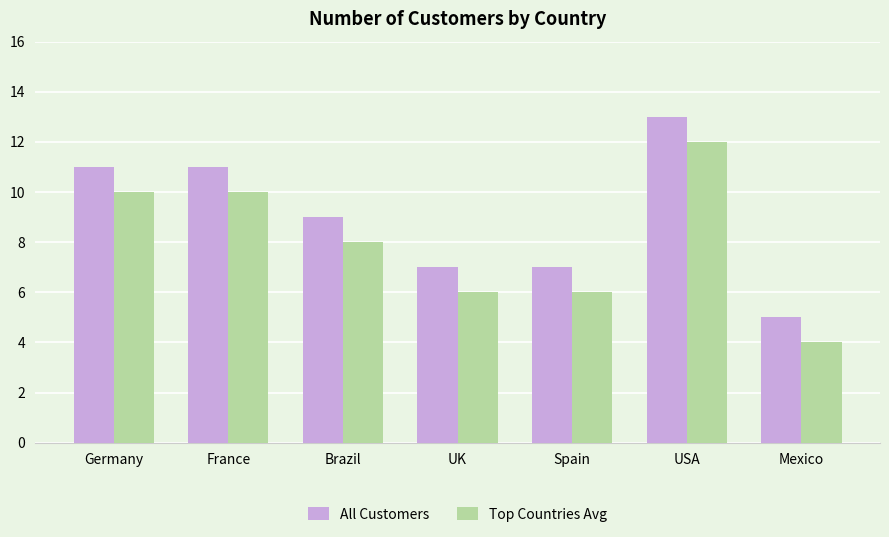

Which label corresponds to the largest value in the chart?

USA